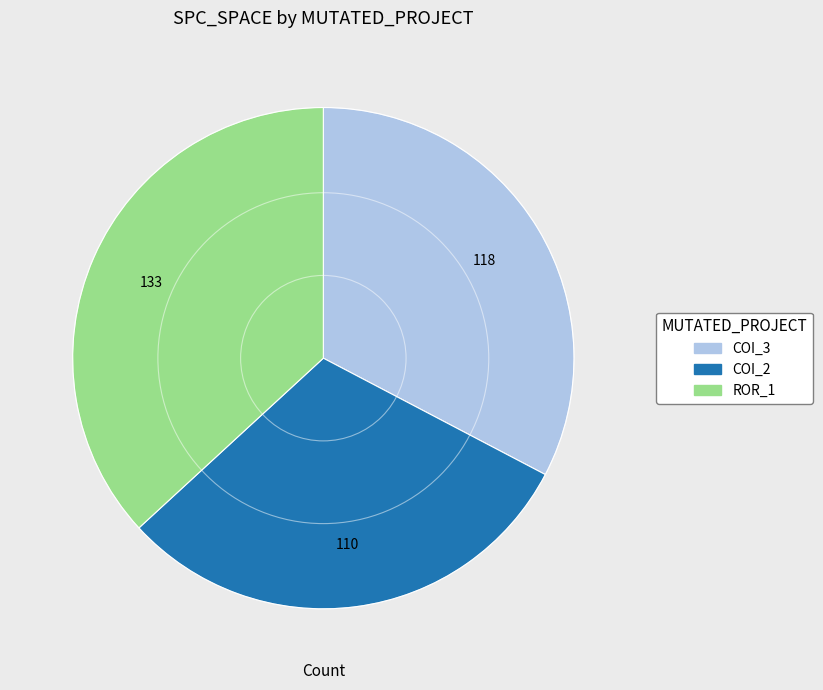

Does any single category account for the majority?

No